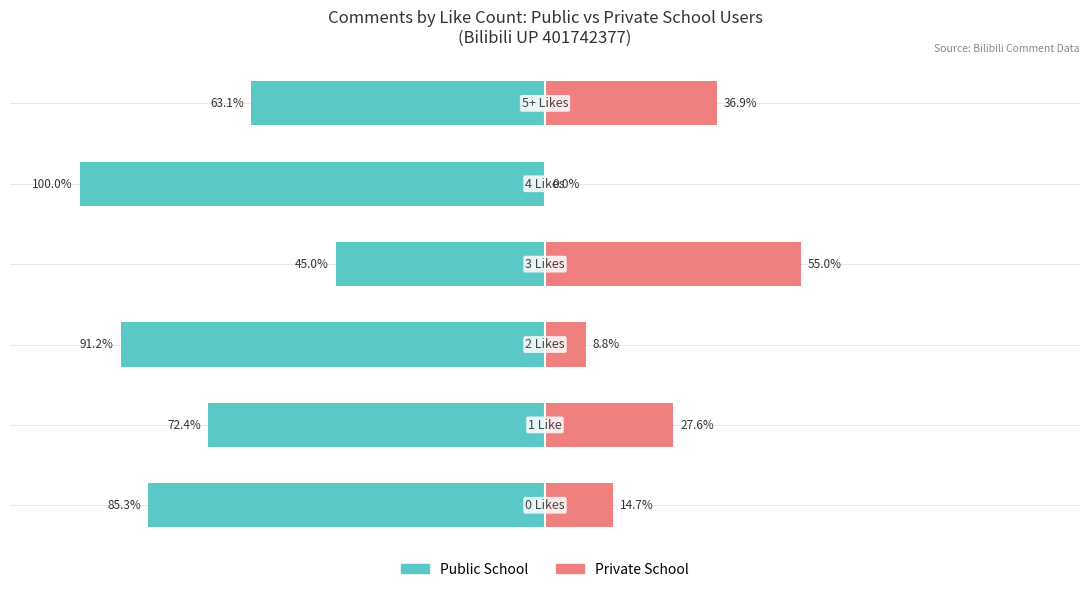

How many bars are there in total?

12